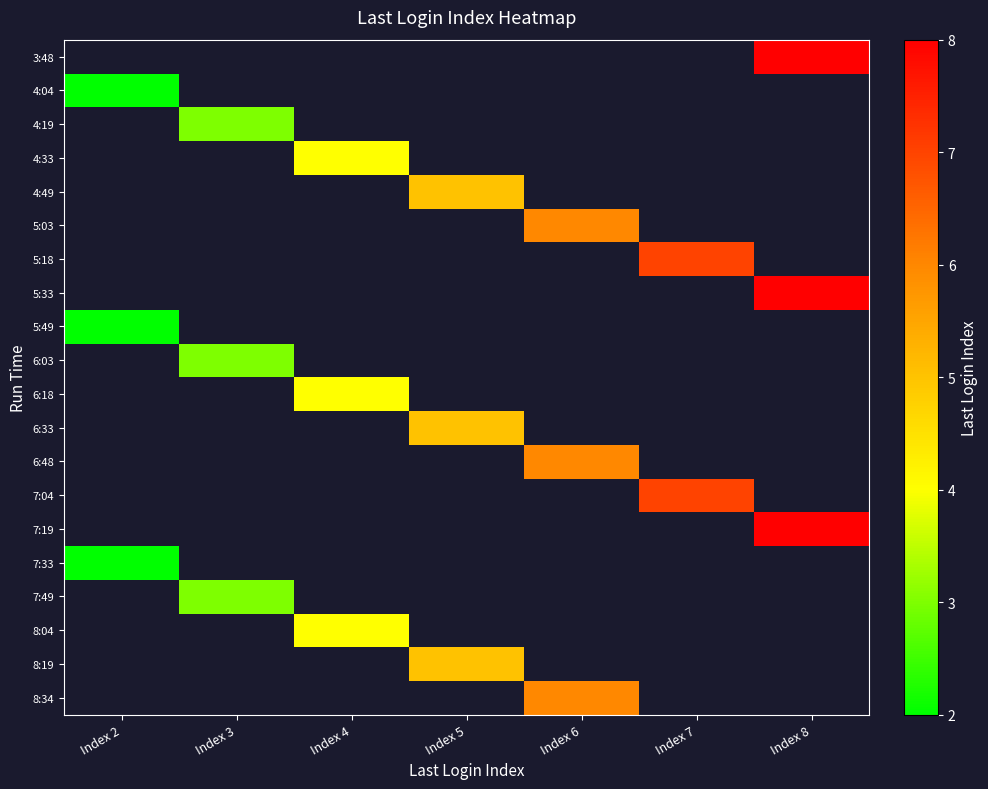

Which has a higher value, Index 3 or Index 6?

Index 6